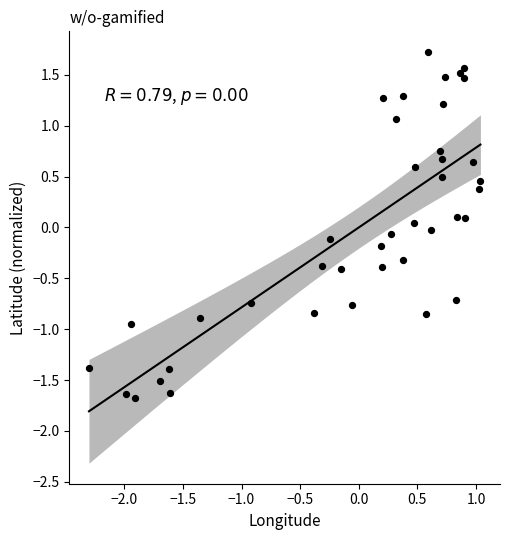

What is the range of Y values (max minus min)?

3.4